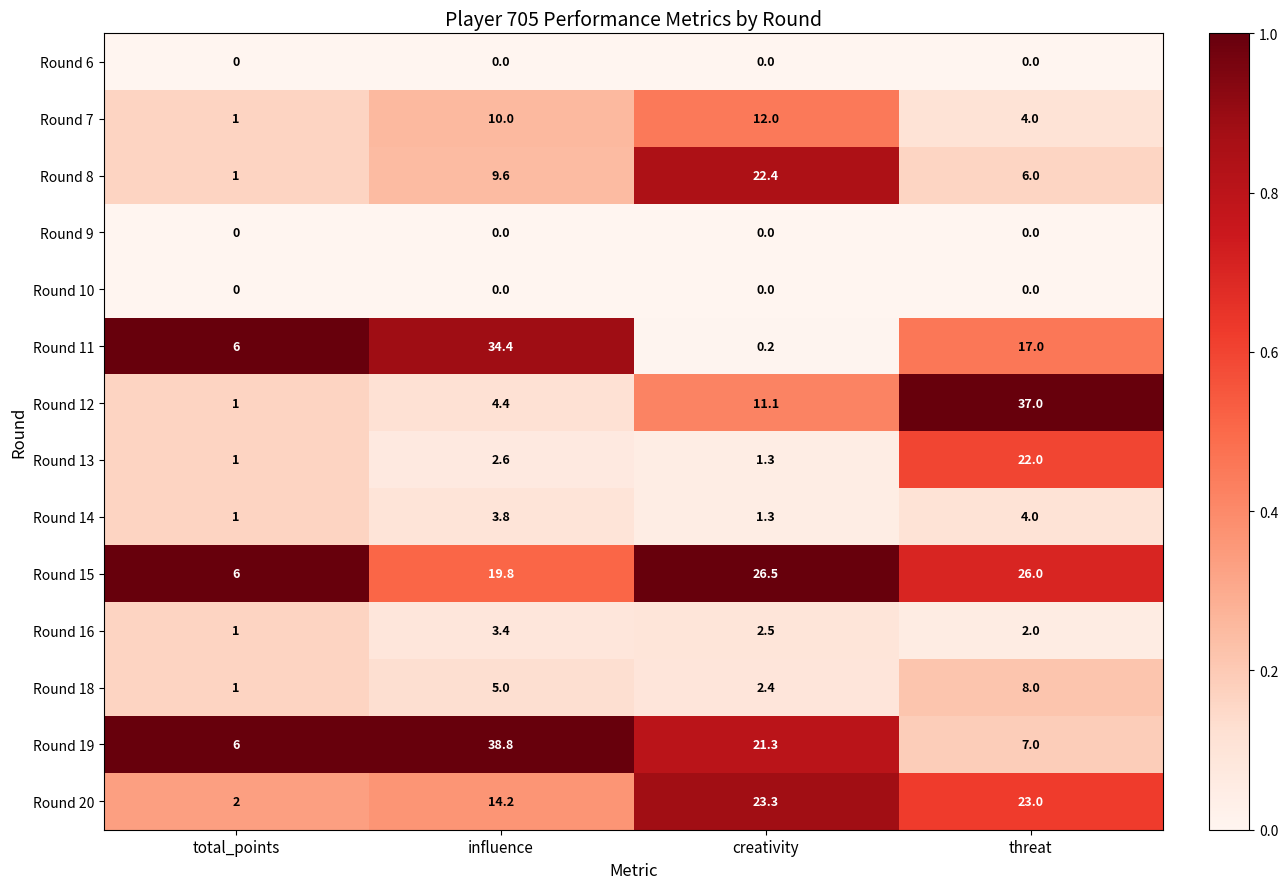

True or false: Round 13 has a value of 1.6 at total_points.

False